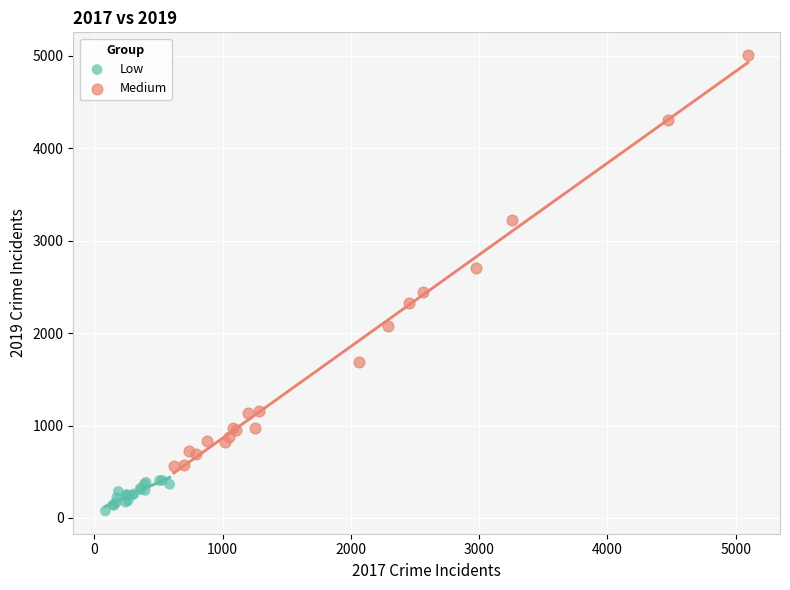

Which series reaches the maximum Y coordinate?

Medium